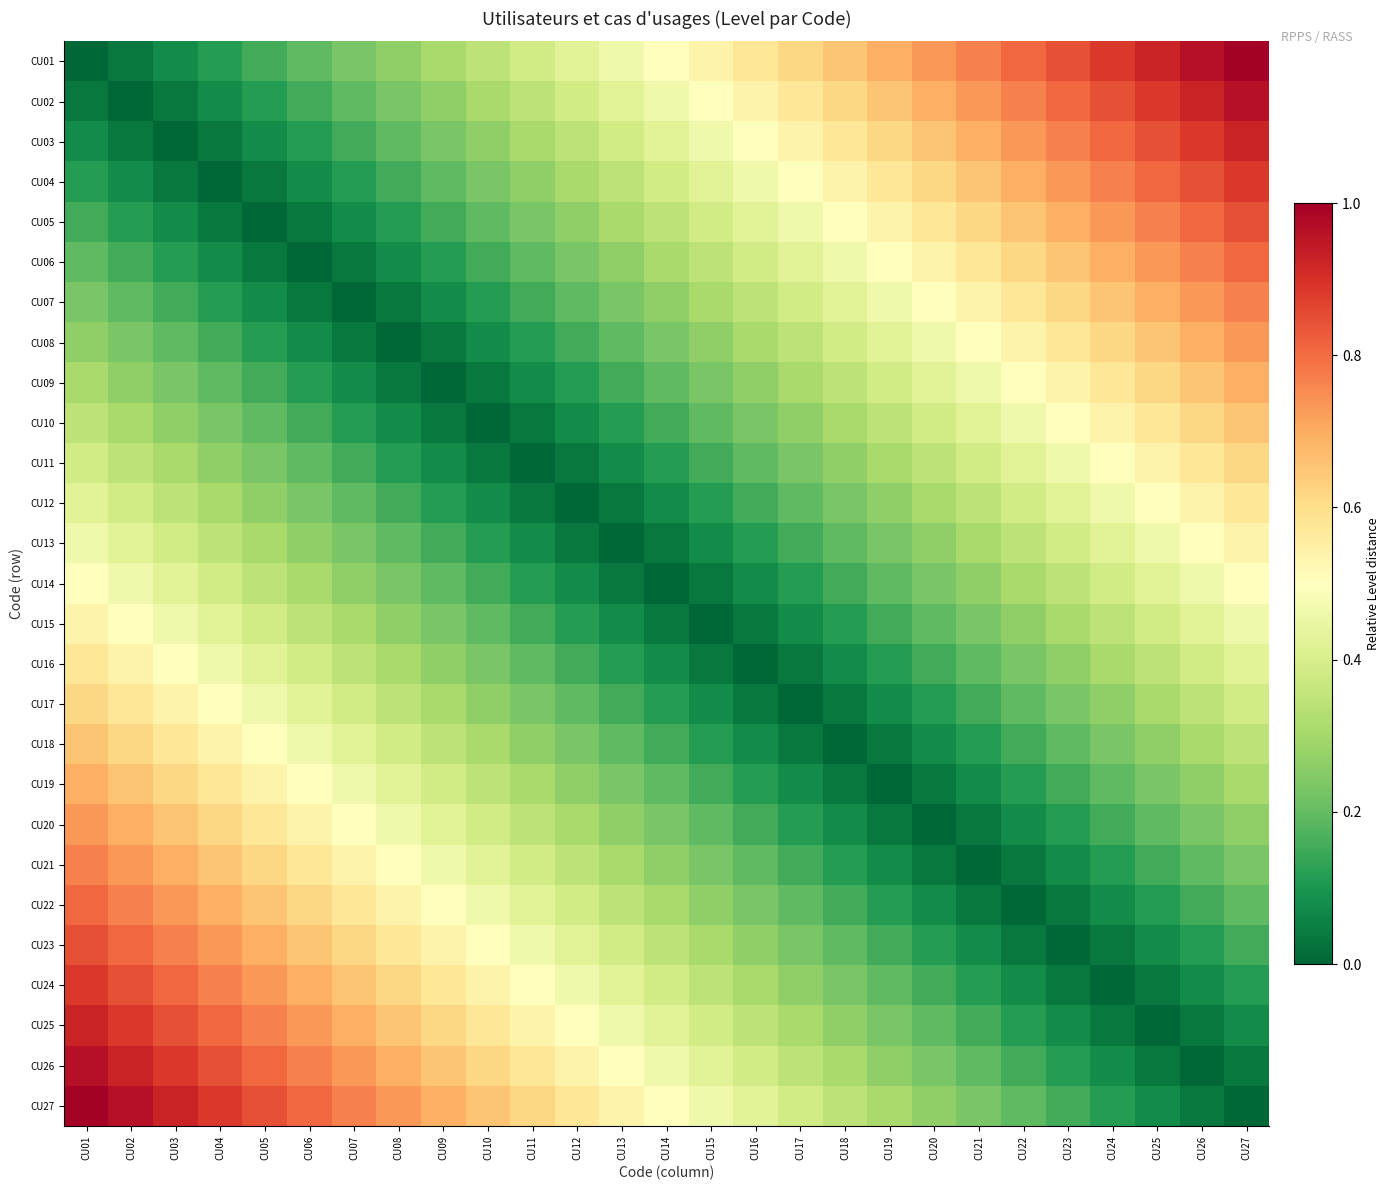

Reading left to right, transcribe all the data shown in this chart.

CU01: CU01=0.0	CU02=0.0	CU03=0.1	CU04=0.1	CU05=0.2	CU06=0.2	CU07=0.2	CU08=0.3	CU09=0.3	CU10=0.3	CU11=0.4	CU12=0.4	CU13=0.5	CU14=0.5	CU15=0.5	CU16=0.6	CU17=0.6	CU18=0.7	CU19=0.7	CU20=0.7	CU21=0.8	CU22=0.8	CU23=0.8	CU24=0.9	CU25=0.9	CU26=1.0	CU27=1.0
CU02: CU01=0.0	CU02=0.0	CU03=0.0	CU04=0.1	CU05=0.1	CU06=0.2	CU07=0.2	CU08=0.2	CU09=0.3	CU10=0.3	CU11=0.3	CU12=0.4	CU13=0.4	CU14=0.5	CU15=0.5	CU16=0.5	CU17=0.6	CU18=0.6	CU19=0.7	CU20=0.7	CU21=0.7	CU22=0.8	CU23=0.8	CU24=0.8	CU25=0.9	CU26=0.9	CU27=1.0
CU03: CU01=0.1	CU02=0.0	CU03=0.0	CU04=0.0	CU05=0.1	CU06=0.1	CU07=0.2	CU08=0.2	CU09=0.2	CU10=0.3	CU11=0.3	CU12=0.3	CU13=0.4	CU14=0.4	CU15=0.5	CU16=0.5	CU17=0.5	CU18=0.6	CU19=0.6	CU20=0.7	CU21=0.7	CU22=0.7	CU23=0.8	CU24=0.8	CU25=0.8	CU26=0.9	CU27=0.9
CU04: CU01=0.1	CU02=0.1	CU03=0.0	CU04=0.0	CU05=0.0	CU06=0.1	CU07=0.1	CU08=0.2	CU09=0.2	CU10=0.2	CU11=0.3	CU12=0.3	CU13=0.3	CU14=0.4	CU15=0.4	CU16=0.5	CU17=0.5	CU18=0.5	CU19=0.6	CU20=0.6	CU21=0.7	CU22=0.7	CU23=0.7	CU24=0.8	CU25=0.8	CU26=0.8	CU27=0.9
CU05: CU01=0.2	CU02=0.1	CU03=0.1	CU04=0.0	CU05=0.0	CU06=0.0	CU07=0.1	CU08=0.1	CU09=0.2	CU10=0.2	CU11=0.2	CU12=0.3	CU13=0.3	CU14=0.3	CU15=0.4	CU16=0.4	CU17=0.5	CU18=0.5	CU19=0.5	CU20=0.6	CU21=0.6	CU22=0.7	CU23=0.7	CU24=0.7	CU25=0.8	CU26=0.8	CU27=0.8
CU06: CU01=0.2	CU02=0.2	CU03=0.1	CU04=0.1	CU05=0.0	CU06=0.0	CU07=0.0	CU08=0.1	CU09=0.1	CU10=0.2	CU11=0.2	CU12=0.2	CU13=0.3	CU14=0.3	CU15=0.3	CU16=0.4	CU17=0.4	CU18=0.5	CU19=0.5	CU20=0.5	CU21=0.6	CU22=0.6	CU23=0.7	CU24=0.7	CU25=0.7	CU26=0.8	CU27=0.8
CU07: CU01=0.2	CU02=0.2	CU03=0.2	CU04=0.1	CU05=0.1	CU06=0.0	CU07=0.0	CU08=0.0	CU09=0.1	CU10=0.1	CU11=0.2	CU12=0.2	CU13=0.2	CU14=0.3	CU15=0.3	CU16=0.3	CU17=0.4	CU18=0.4	CU19=0.5	CU20=0.5	CU21=0.5	CU22=0.6	CU23=0.6	CU24=0.7	CU25=0.7	CU26=0.7	CU27=0.8
CU08: CU01=0.3	CU02=0.2	CU03=0.2	CU04=0.2	CU05=0.1	CU06=0.1	CU07=0.0	CU08=0.0	CU09=0.0	CU10=0.1	CU11=0.1	CU12=0.2	CU13=0.2	CU14=0.2	CU15=0.3	CU16=0.3	CU17=0.3	CU18=0.4	CU19=0.4	CU20=0.5	CU21=0.5	CU22=0.5	CU23=0.6	CU24=0.6	CU25=0.7	CU26=0.7	CU27=0.7
CU09: CU01=0.3	CU02=0.3	CU03=0.2	CU04=0.2	CU05=0.2	CU06=0.1	CU07=0.1	CU08=0.0	CU09=0.0	CU10=0.0	CU11=0.1	CU12=0.1	CU13=0.2	CU14=0.2	CU15=0.2	CU16=0.3	CU17=0.3	CU18=0.3	CU19=0.4	CU20=0.4	CU21=0.5	CU22=0.5	CU23=0.5	CU24=0.6	CU25=0.6	CU26=0.7	CU27=0.7
CU10: CU01=0.3	CU02=0.3	CU03=0.3	CU04=0.2	CU05=0.2	CU06=0.2	CU07=0.1	CU08=0.1	CU09=0.0	CU10=0.0	CU11=0.0	CU12=0.1	CU13=0.1	CU14=0.2	CU15=0.2	CU16=0.2	CU17=0.3	CU18=0.3	CU19=0.3	CU20=0.4	CU21=0.4	CU22=0.5	CU23=0.5	CU24=0.5	CU25=0.6	CU26=0.6	CU27=0.7
CU11: CU01=0.4	CU02=0.3	CU03=0.3	CU04=0.3	CU05=0.2	CU06=0.2	CU07=0.2	CU08=0.1	CU09=0.1	CU10=0.0	CU11=0.0	CU12=0.0	CU13=0.1	CU14=0.1	CU15=0.2	CU16=0.2	CU17=0.2	CU18=0.3	CU19=0.3	CU20=0.3	CU21=0.4	CU22=0.4	CU23=0.5	CU24=0.5	CU25=0.5	CU26=0.6	CU27=0.6
CU12: CU01=0.4	CU02=0.4	CU03=0.3	CU04=0.3	CU05=0.3	CU06=0.2	CU07=0.2	CU08=0.2	CU09=0.1	CU10=0.1	CU11=0.0	CU12=0.0	CU13=0.0	CU14=0.1	CU15=0.1	CU16=0.2	CU17=0.2	CU18=0.2	CU19=0.3	CU20=0.3	CU21=0.3	CU22=0.4	CU23=0.4	CU24=0.5	CU25=0.5	CU26=0.5	CU27=0.6
CU13: CU01=0.5	CU02=0.4	CU03=0.4	CU04=0.3	CU05=0.3	CU06=0.3	CU07=0.2	CU08=0.2	CU09=0.2	CU10=0.1	CU11=0.1	CU12=0.0	CU13=0.0	CU14=0.0	CU15=0.1	CU16=0.1	CU17=0.2	CU18=0.2	CU19=0.2	CU20=0.3	CU21=0.3	CU22=0.3	CU23=0.4	CU24=0.4	CU25=0.5	CU26=0.5	CU27=0.5
CU14: CU01=0.5	CU02=0.5	CU03=0.4	CU04=0.4	CU05=0.3	CU06=0.3	CU07=0.3	CU08=0.2	CU09=0.2	CU10=0.2	CU11=0.1	CU12=0.1	CU13=0.0	CU14=0.0	CU15=0.0	CU16=0.1	CU17=0.1	CU18=0.2	CU19=0.2	CU20=0.2	CU21=0.3	CU22=0.3	CU23=0.3	CU24=0.4	CU25=0.4	CU26=0.5	CU27=0.5
CU15: CU01=0.5	CU02=0.5	CU03=0.5	CU04=0.4	CU05=0.4	CU06=0.3	CU07=0.3	CU08=0.3	CU09=0.2	CU10=0.2	CU11=0.2	CU12=0.1	CU13=0.1	CU14=0.0	CU15=0.0	CU16=0.0	CU17=0.1	CU18=0.1	CU19=0.2	CU20=0.2	CU21=0.2	CU22=0.3	CU23=0.3	CU24=0.3	CU25=0.4	CU26=0.4	CU27=0.5
CU16: CU01=0.6	CU02=0.5	CU03=0.5	CU04=0.5	CU05=0.4	CU06=0.4	CU07=0.3	CU08=0.3	CU09=0.3	CU10=0.2	CU11=0.2	CU12=0.2	CU13=0.1	CU14=0.1	CU15=0.0	CU16=0.0	CU17=0.0	CU18=0.1	CU19=0.1	CU20=0.2	CU21=0.2	CU22=0.2	CU23=0.3	CU24=0.3	CU25=0.3	CU26=0.4	CU27=0.4
CU17: CU01=0.6	CU02=0.6	CU03=0.5	CU04=0.5	CU05=0.5	CU06=0.4	CU07=0.4	CU08=0.3	CU09=0.3	CU10=0.3	CU11=0.2	CU12=0.2	CU13=0.2	CU14=0.1	CU15=0.1	CU16=0.0	CU17=0.0	CU18=0.0	CU19=0.1	CU20=0.1	CU21=0.2	CU22=0.2	CU23=0.2	CU24=0.3	CU25=0.3	CU26=0.3	CU27=0.4
CU18: CU01=0.7	CU02=0.6	CU03=0.6	CU04=0.5	CU05=0.5	CU06=0.5	CU07=0.4	CU08=0.4	CU09=0.3	CU10=0.3	CU11=0.3	CU12=0.2	CU13=0.2	CU14=0.2	CU15=0.1	CU16=0.1	CU17=0.0	CU18=0.0	CU19=0.0	CU20=0.1	CU21=0.1	CU22=0.2	CU23=0.2	CU24=0.2	CU25=0.3	CU26=0.3	CU27=0.3
CU19: CU01=0.7	CU02=0.7	CU03=0.6	CU04=0.6	CU05=0.5	CU06=0.5	CU07=0.5	CU08=0.4	CU09=0.4	CU10=0.3	CU11=0.3	CU12=0.3	CU13=0.2	CU14=0.2	CU15=0.2	CU16=0.1	CU17=0.1	CU18=0.0	CU19=0.0	CU20=0.0	CU21=0.1	CU22=0.1	CU23=0.2	CU24=0.2	CU25=0.2	CU26=0.3	CU27=0.3
CU20: CU01=0.7	CU02=0.7	CU03=0.7	CU04=0.6	CU05=0.6	CU06=0.5	CU07=0.5	CU08=0.5	CU09=0.4	CU10=0.4	CU11=0.3	CU12=0.3	CU13=0.3	CU14=0.2	CU15=0.2	CU16=0.2	CU17=0.1	CU18=0.1	CU19=0.0	CU20=0.0	CU21=0.0	CU22=0.1	CU23=0.1	CU24=0.2	CU25=0.2	CU26=0.2	CU27=0.3
CU21: CU01=0.8	CU02=0.7	CU03=0.7	CU04=0.7	CU05=0.6	CU06=0.6	CU07=0.5	CU08=0.5	CU09=0.5	CU10=0.4	CU11=0.4	CU12=0.3	CU13=0.3	CU14=0.3	CU15=0.2	CU16=0.2	CU17=0.2	CU18=0.1	CU19=0.1	CU20=0.0	CU21=0.0	CU22=0.0	CU23=0.1	CU24=0.1	CU25=0.2	CU26=0.2	CU27=0.2
CU22: CU01=0.8	CU02=0.8	CU03=0.7	CU04=0.7	CU05=0.7	CU06=0.6	CU07=0.6	CU08=0.5	CU09=0.5	CU10=0.5	CU11=0.4	CU12=0.4	CU13=0.3	CU14=0.3	CU15=0.3	CU16=0.2	CU17=0.2	CU18=0.2	CU19=0.1	CU20=0.1	CU21=0.0	CU22=0.0	CU23=0.0	CU24=0.1	CU25=0.1	CU26=0.2	CU27=0.2
CU23: CU01=0.8	CU02=0.8	CU03=0.8	CU04=0.7	CU05=0.7	CU06=0.7	CU07=0.6	CU08=0.6	CU09=0.5	CU10=0.5	CU11=0.5	CU12=0.4	CU13=0.4	CU14=0.3	CU15=0.3	CU16=0.3	CU17=0.2	CU18=0.2	CU19=0.2	CU20=0.1	CU21=0.1	CU22=0.0	CU23=0.0	CU24=0.0	CU25=0.1	CU26=0.1	CU27=0.2
CU24: CU01=0.9	CU02=0.8	CU03=0.8	CU04=0.8	CU05=0.7	CU06=0.7	CU07=0.7	CU08=0.6	CU09=0.6	CU10=0.5	CU11=0.5	CU12=0.5	CU13=0.4	CU14=0.4	CU15=0.3	CU16=0.3	CU17=0.3	CU18=0.2	CU19=0.2	CU20=0.2	CU21=0.1	CU22=0.1	CU23=0.0	CU24=0.0	CU25=0.0	CU26=0.1	CU27=0.1
CU25: CU01=0.9	CU02=0.9	CU03=0.8	CU04=0.8	CU05=0.8	CU06=0.7	CU07=0.7	CU08=0.7	CU09=0.6	CU10=0.6	CU11=0.5	CU12=0.5	CU13=0.5	CU14=0.4	CU15=0.4	CU16=0.3	CU17=0.3	CU18=0.3	CU19=0.2	CU20=0.2	CU21=0.2	CU22=0.1	CU23=0.1	CU24=0.0	CU25=0.0	CU26=0.0	CU27=0.1
CU26: CU01=1.0	CU02=0.9	CU03=0.9	CU04=0.8	CU05=0.8	CU06=0.8	CU07=0.7	CU08=0.7	CU09=0.7	CU10=0.6	CU11=0.6	CU12=0.5	CU13=0.5	CU14=0.5	CU15=0.4	CU16=0.4	CU17=0.3	CU18=0.3	CU19=0.3	CU20=0.2	CU21=0.2	CU22=0.2	CU23=0.1	CU24=0.1	CU25=0.0	CU26=0.0	CU27=0.0
CU27: CU01=1.0	CU02=1.0	CU03=0.9	CU04=0.9	CU05=0.8	CU06=0.8	CU07=0.8	CU08=0.7	CU09=0.7	CU10=0.7	CU11=0.6	CU12=0.6	CU13=0.5	CU14=0.5	CU15=0.5	CU16=0.4	CU17=0.4	CU18=0.3	CU19=0.3	CU20=0.3	CU21=0.2	CU22=0.2	CU23=0.2	CU24=0.1	CU25=0.1	CU26=0.0	CU27=0.0